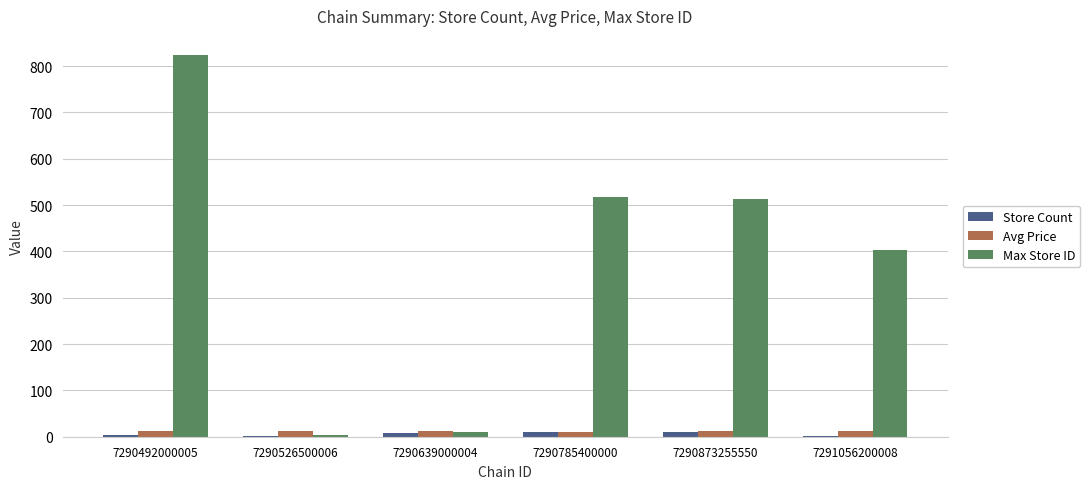

What is the greatest value displayed?

824.0